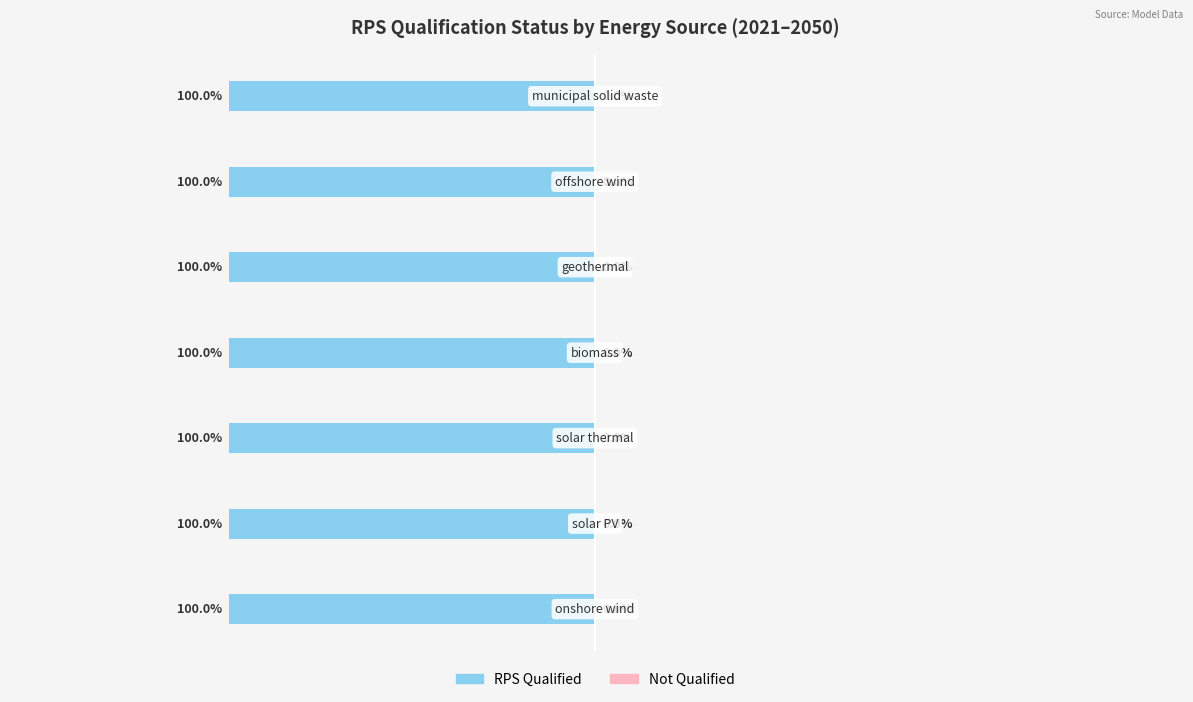

List the labels in order of Not Qualified (0) value, largest first.

onshore wind, solar PV, solar thermal, biomass, geothermal, offshore wind, municipal solid waste